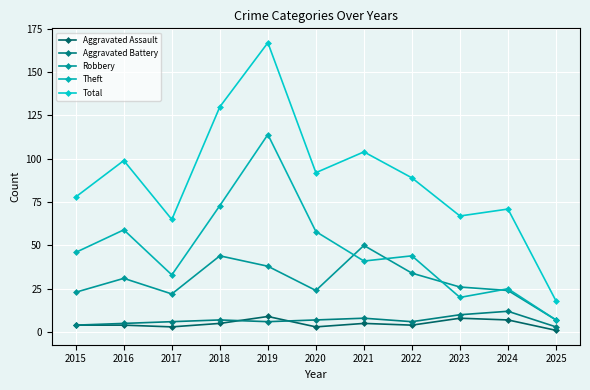

True or false: Total and Aggravated Assault cross at least once.

False